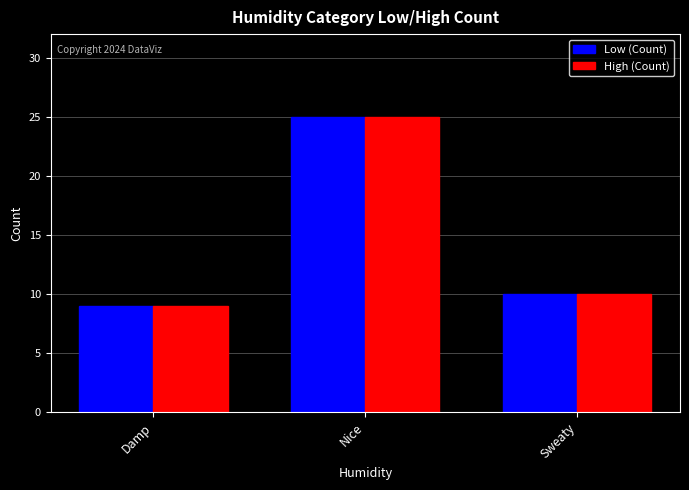

At which label does Low (Count) reach its minimum?

Damp